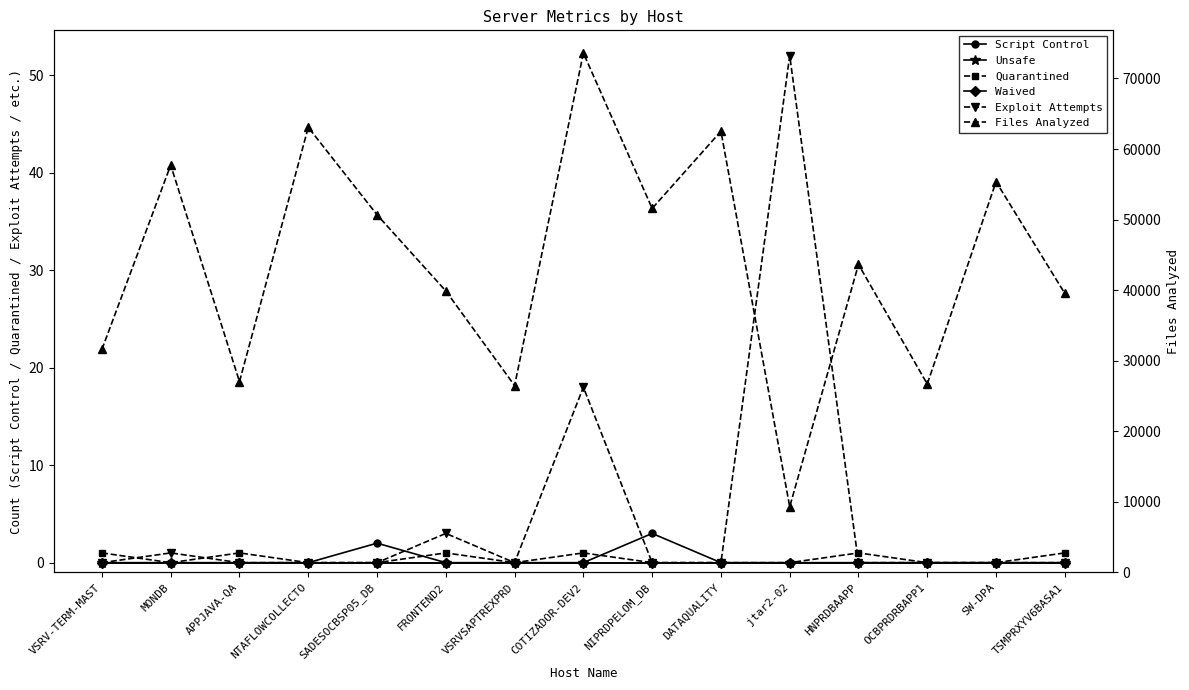

What is the spread (max minus min) of values at HNPRDBAAPP?

43638